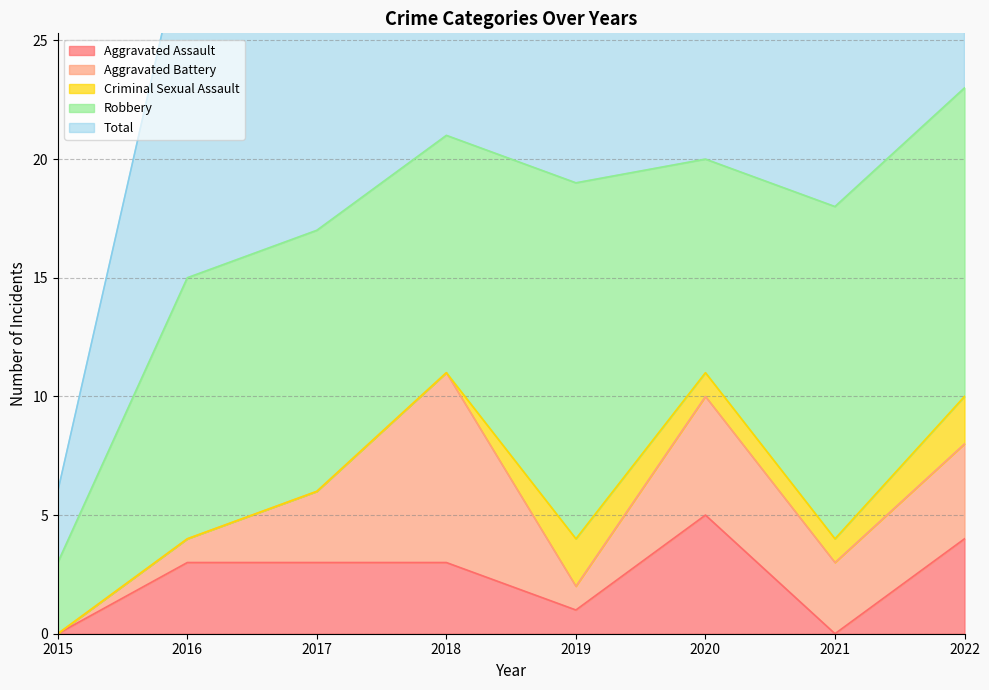

What is the average value of the Robbery series?

11